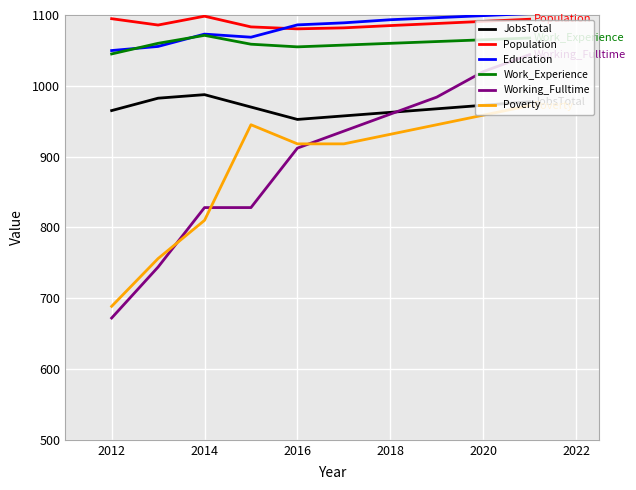

What is the greatest value displayed?

1102.0